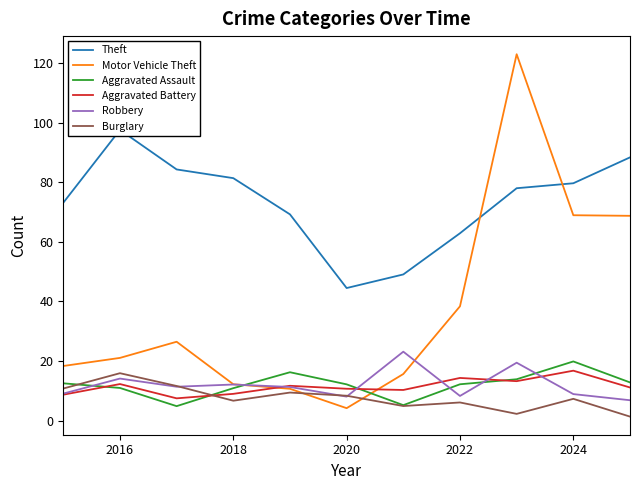

How many values in the Theft series exceed 77?

6